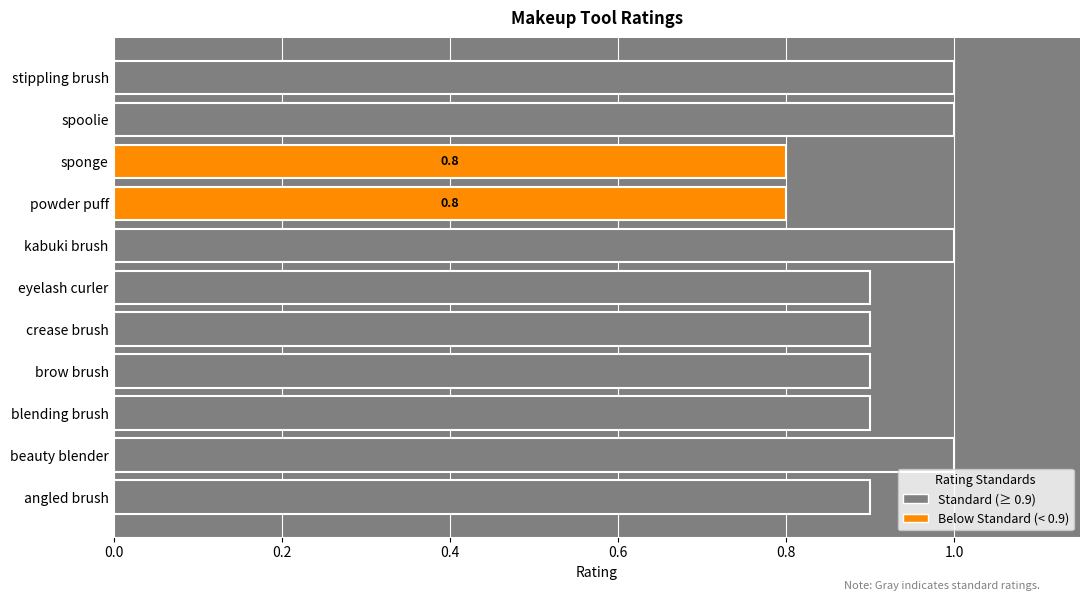

What is the sum of all values?

10.1